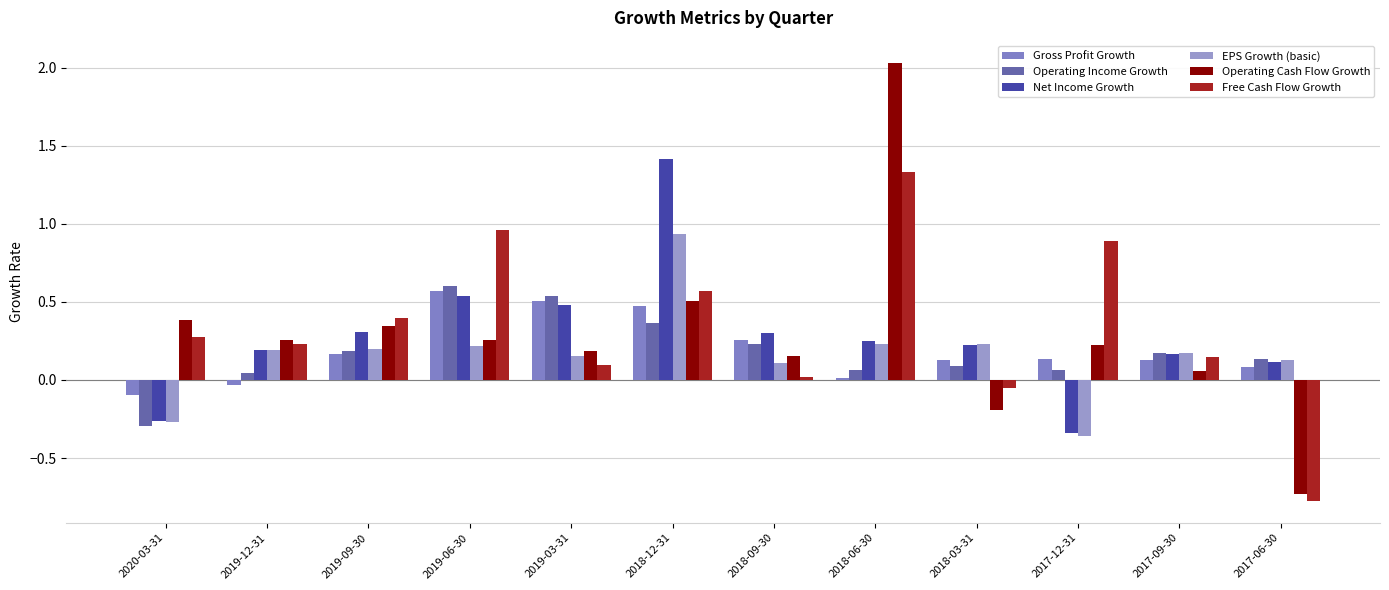

What is the label of the 8th bar from the right?

2019-03-31